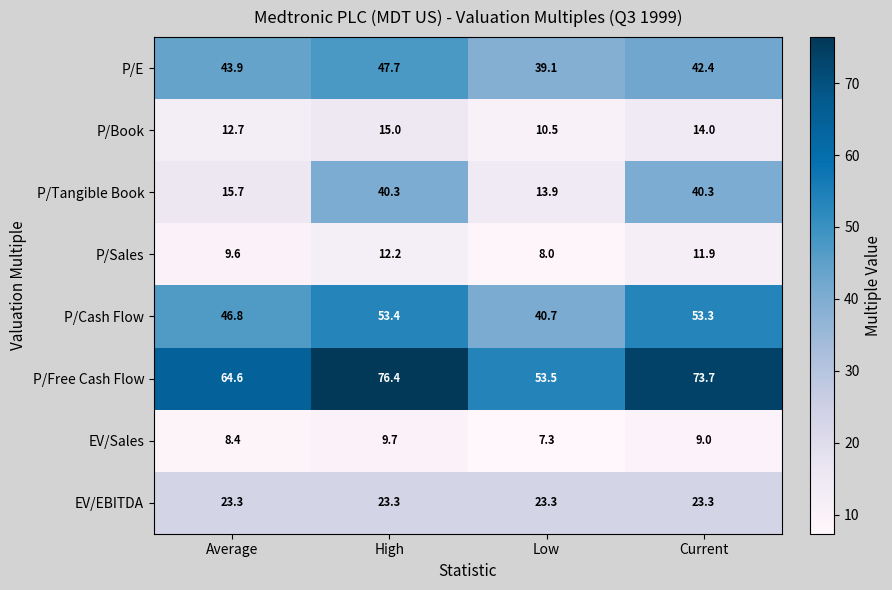

Rank the series at Low from lowest to highest value.

EV/Sales, P/Sales, P/Book, P/Tangible Book, EV/EBITDA, P/E, P/Cash Flow, P/Free Cash Flow